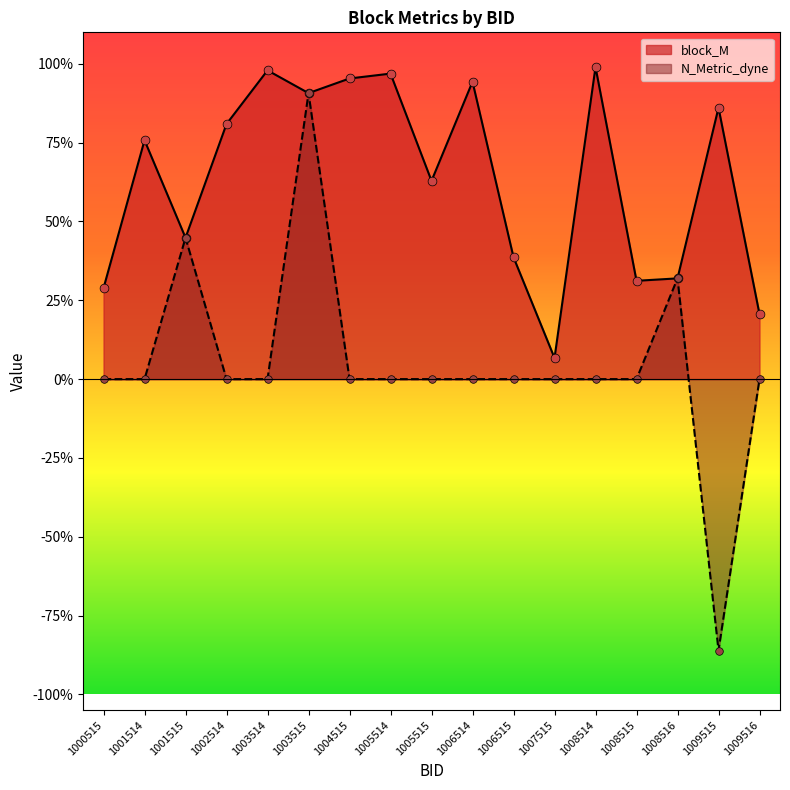

Which series reaches the minimum Y coordinate?

N_Metric_dyne